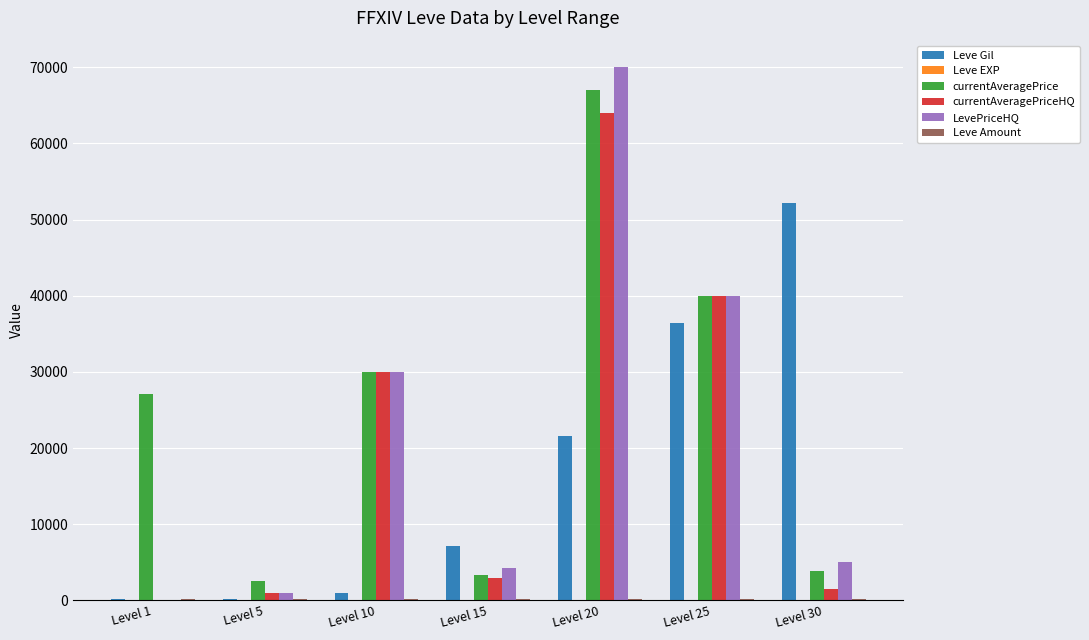

At which category does the chart reach its peak across all series?

Level 20